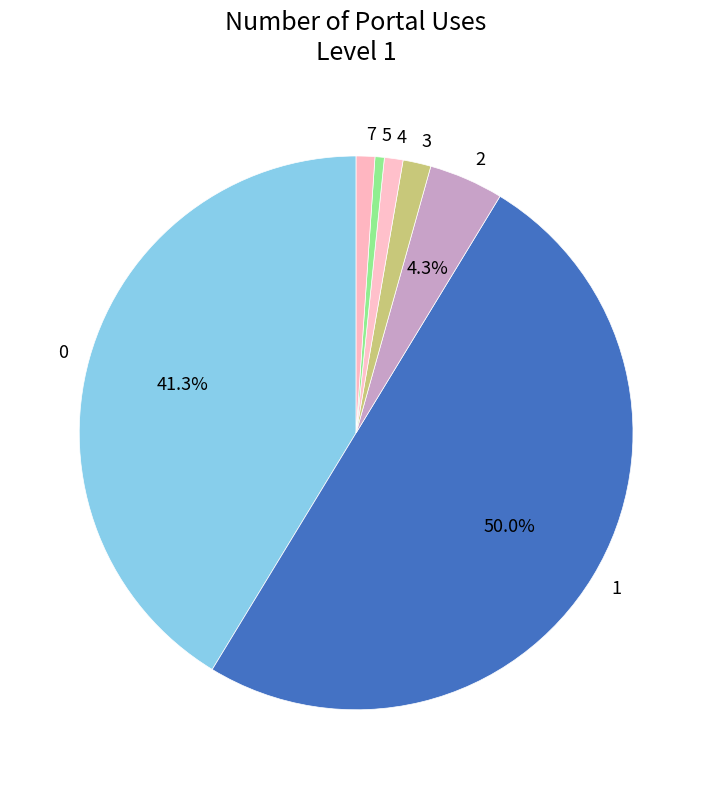

What percentage is the 5 slice, to the nearest percent?

1%